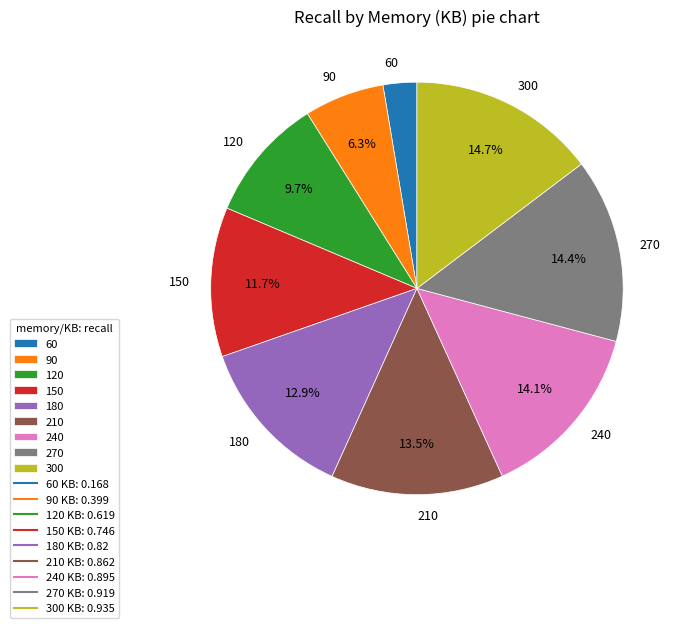

To the nearest percent, what is the difference between the 60 and 180 slice percentages?

10%